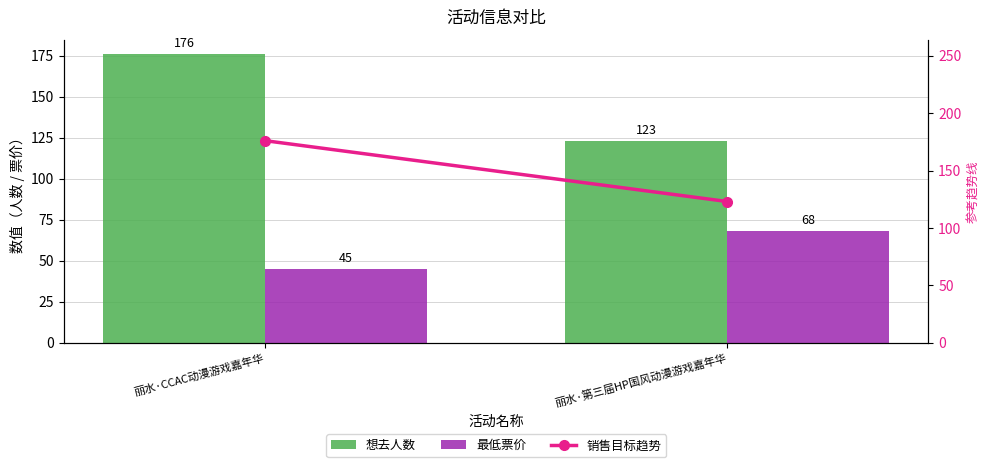

Between 丽水·CCAC动漫游戏嘉年华 and 丽水·第三届HP国风动漫游戏嘉年华, which is larger?

丽水·CCAC动漫游戏嘉年华